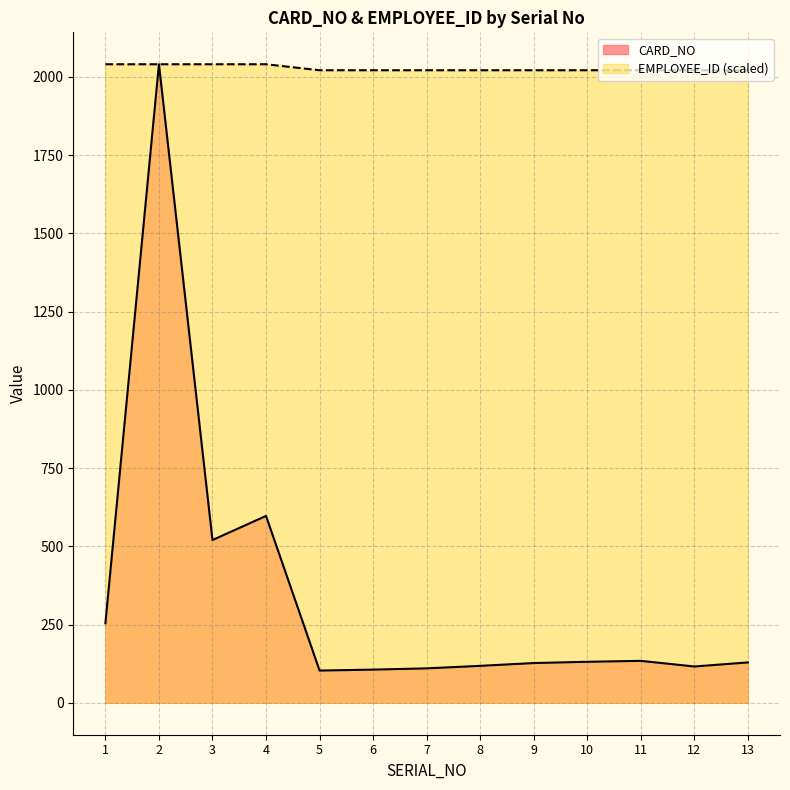

Rank the series by their maximum value, from lowest to highest.

CARD_NO, EMPLOYEE_ID